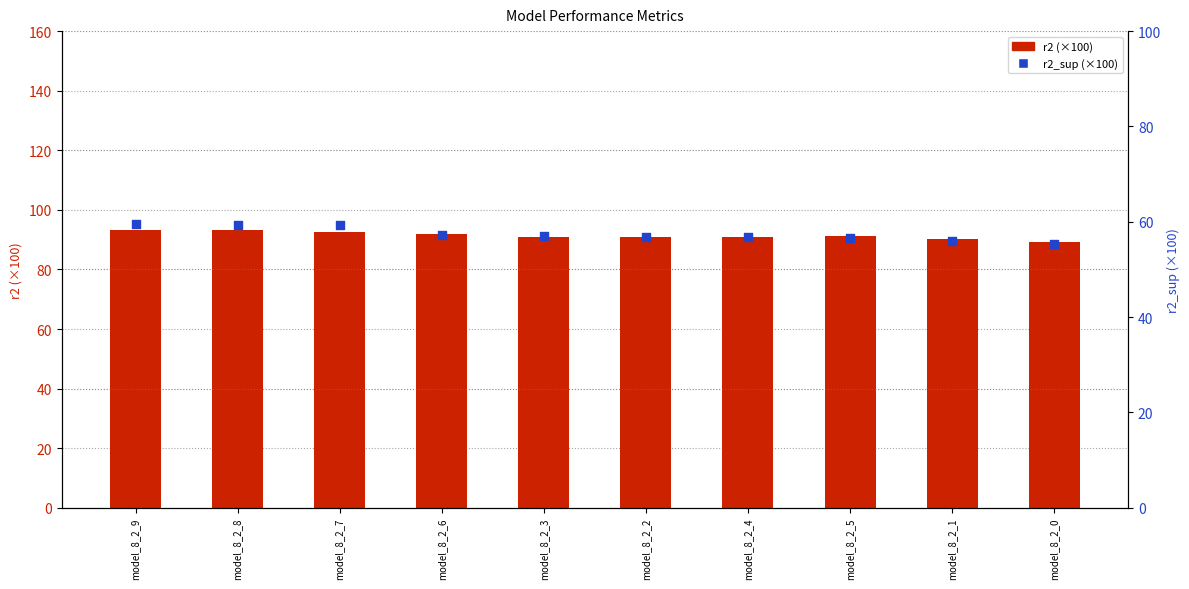

What are all the series names shown in the legend?

r2 (×100), r2_sup (×100)